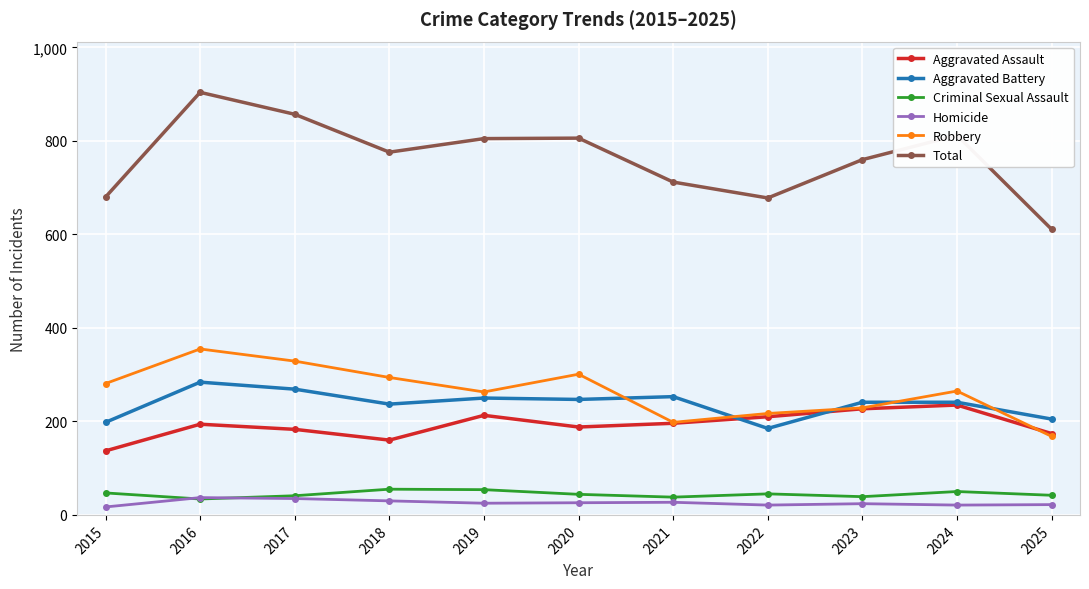

What is the maximum value for Criminal Sexual Assault?

55